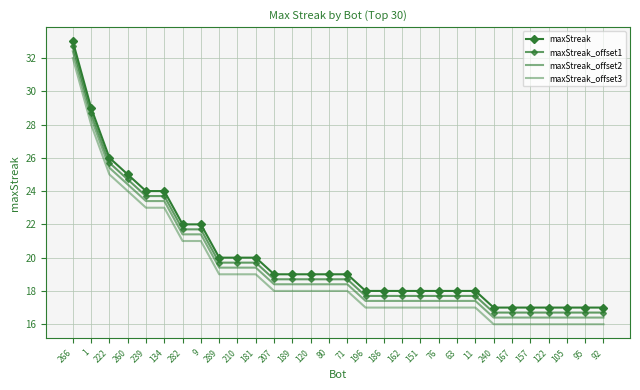

True or false: maxStreak and maxStreak_offset1 intersect in this chart.

False